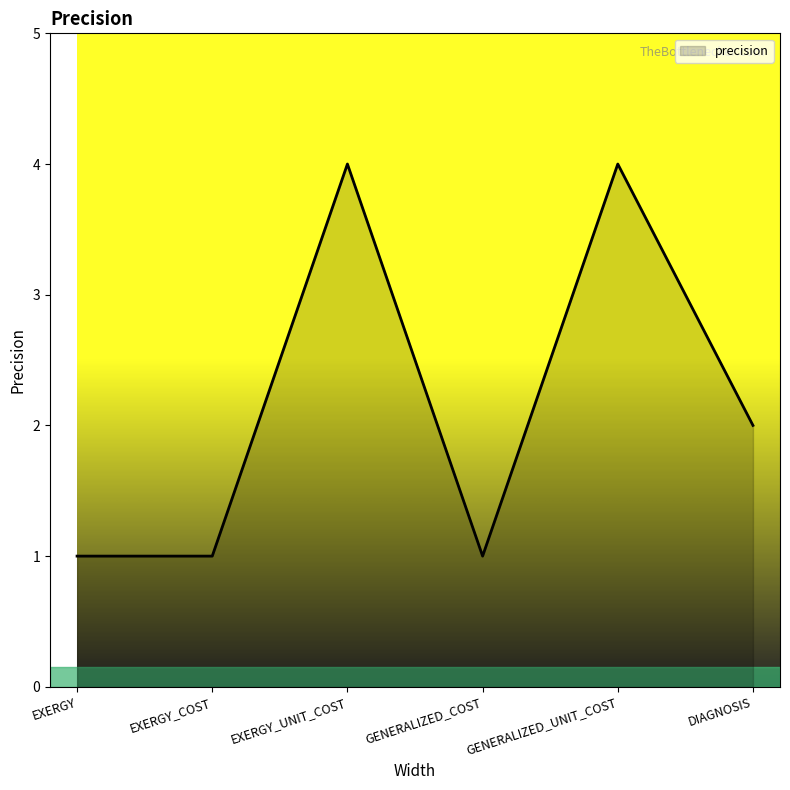

What is the greatest value displayed?

4